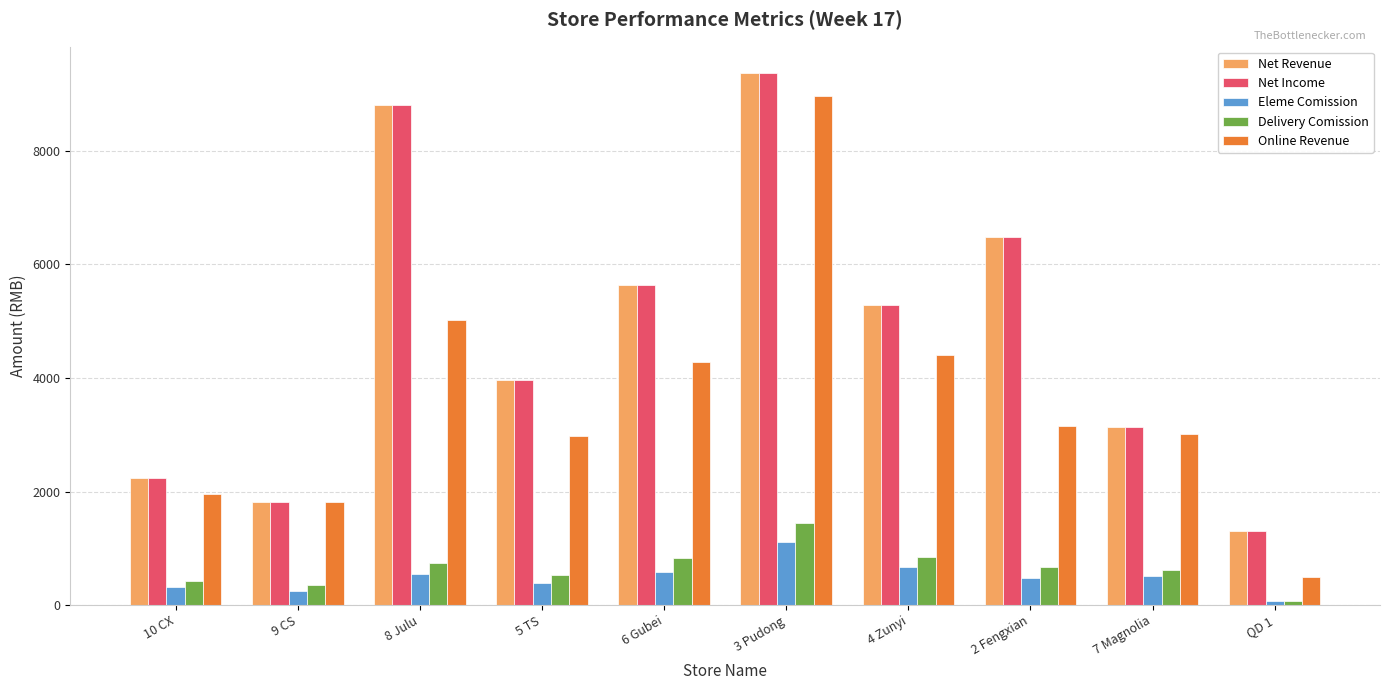

What is the total value across all series at 3 Pudong?

30256.4